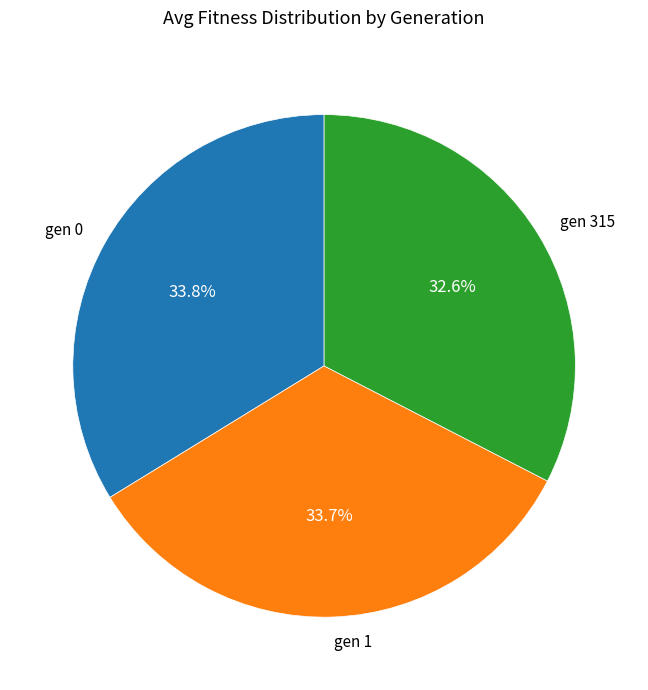

What percentage is the gen 1 slice, to the nearest percent?

34%